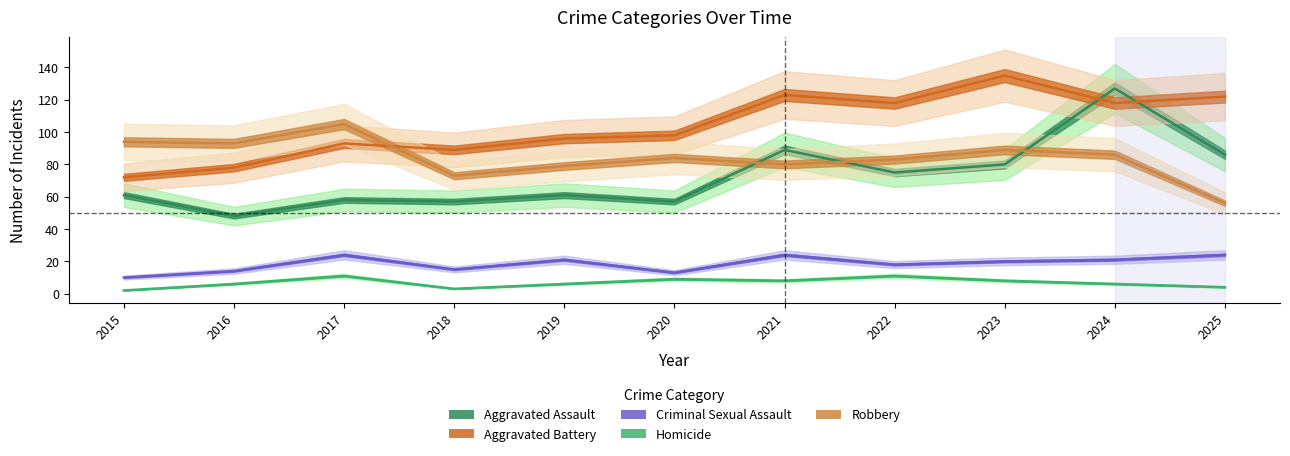

Where is Aggravated Assault nearest to the value 87?

2025